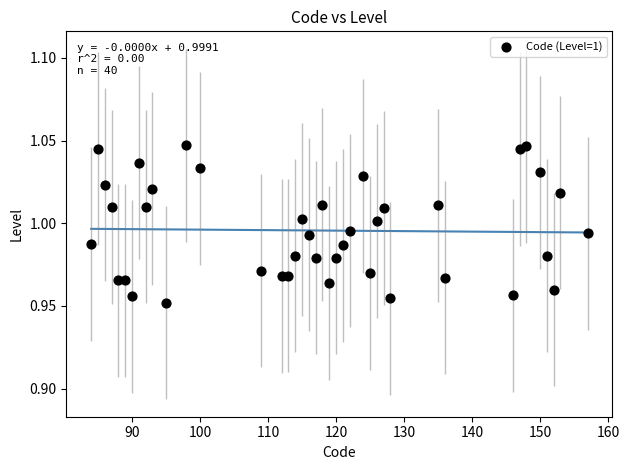

What is the range of X values (max minus min)?

73.0